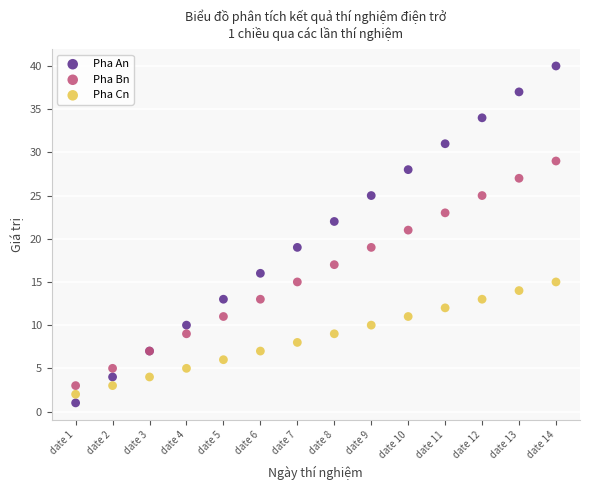

Which series has the widest spread of Y values?

Pha An